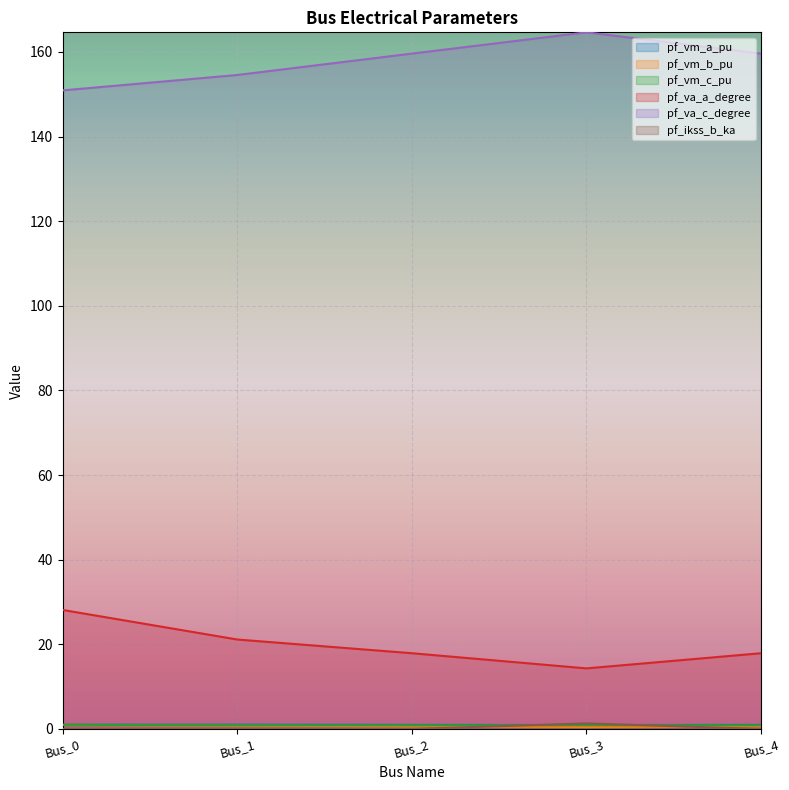

How many pf_vm_c_pu values are between 0 and 1?

5